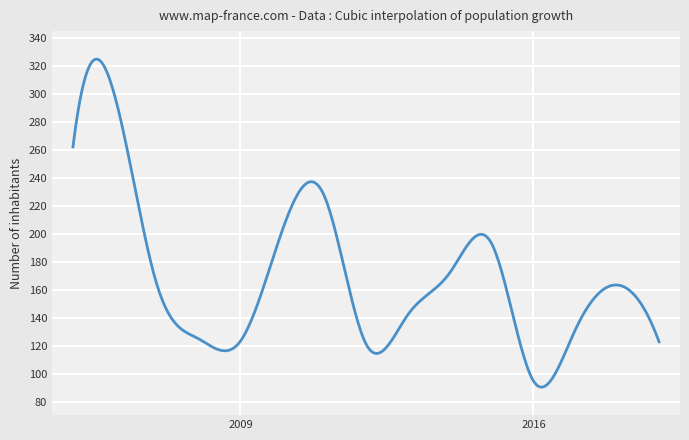

What is the difference between the maximum and minimum values?

234.3